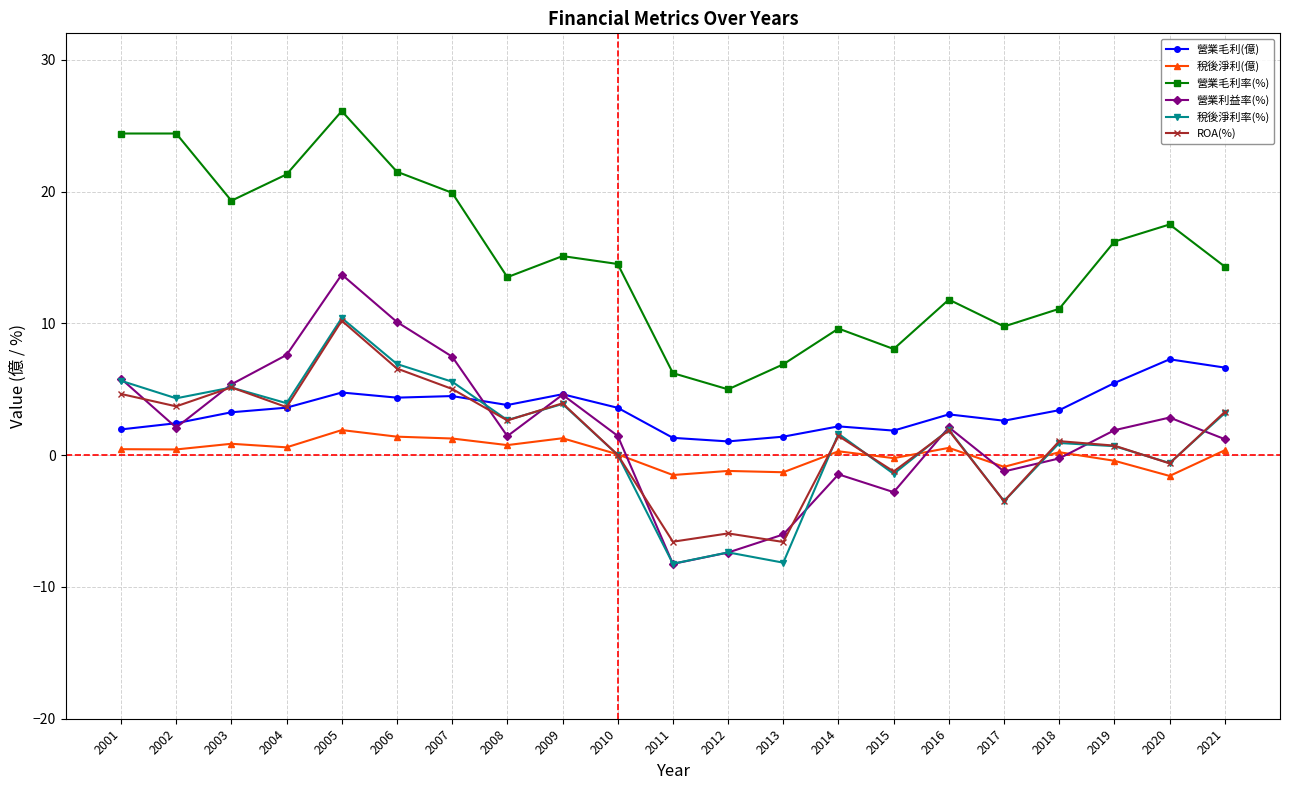

What is the value of the 稅後淨利率(%) point at the 12th from the left?

-7.4